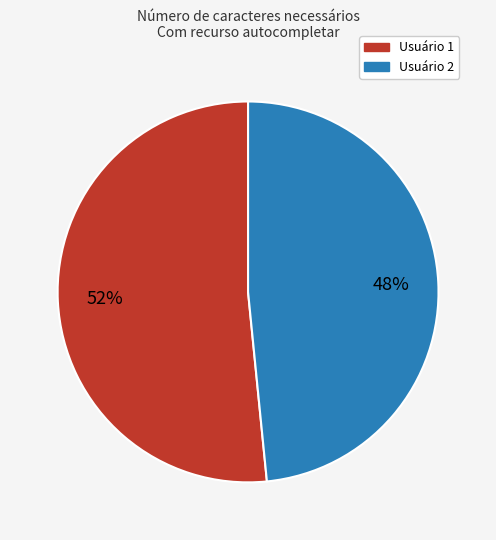

Count the number of slices in the pie.

2